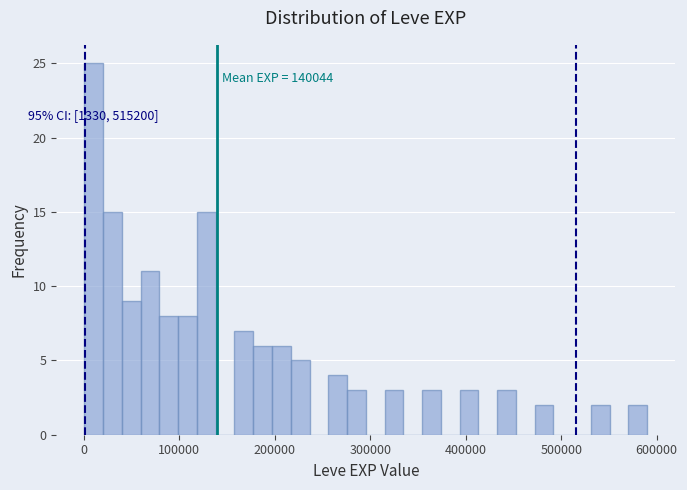

Around what value on the x-axis is the tallest bar? Give the approximate position of its centre, as read against the axis.

10000